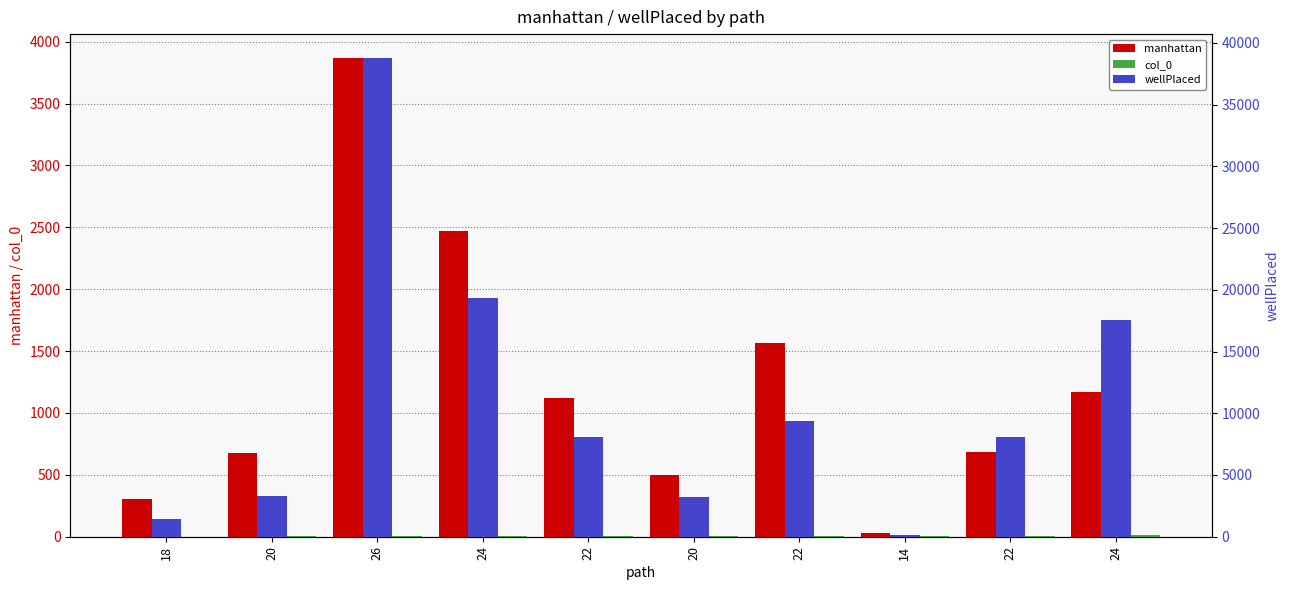

At how many categories does at least one series exceed 33550?

1